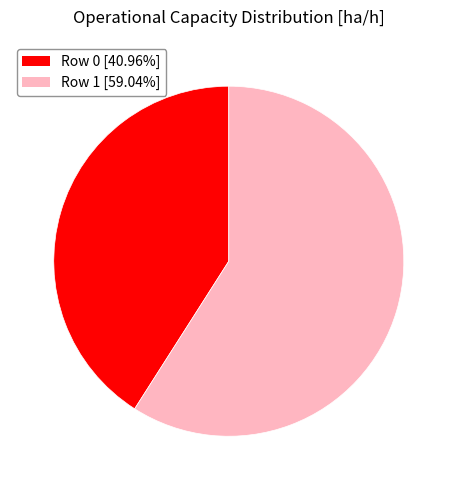

Does any single category account for the majority?

Yes